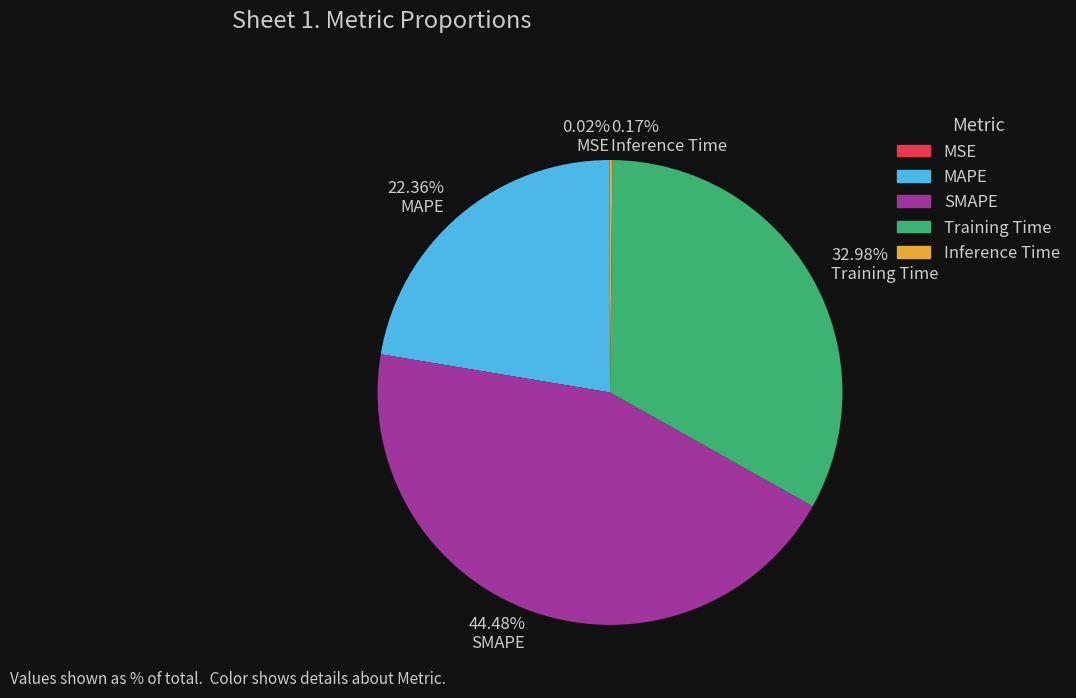

Is there a majority slice in this chart?

No